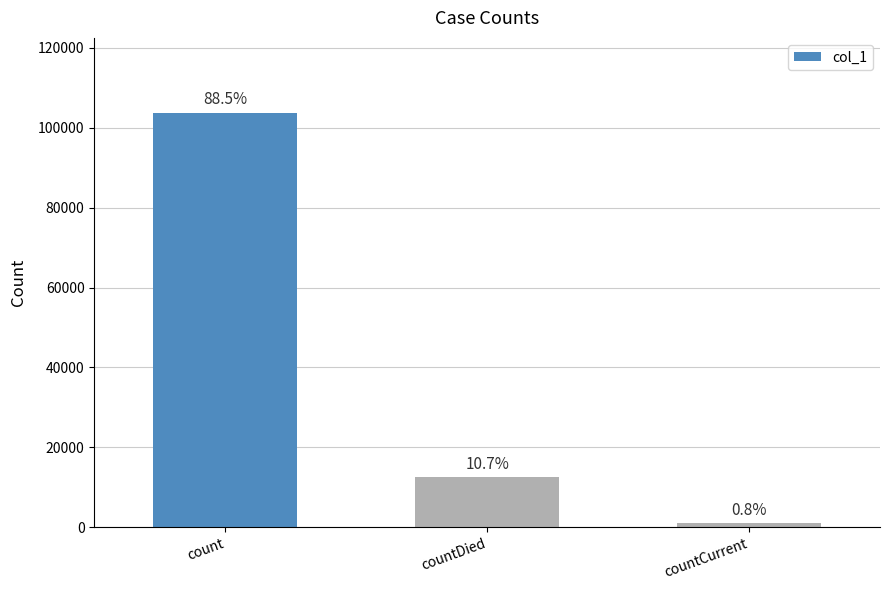

Does the chart contain any negative values?

No